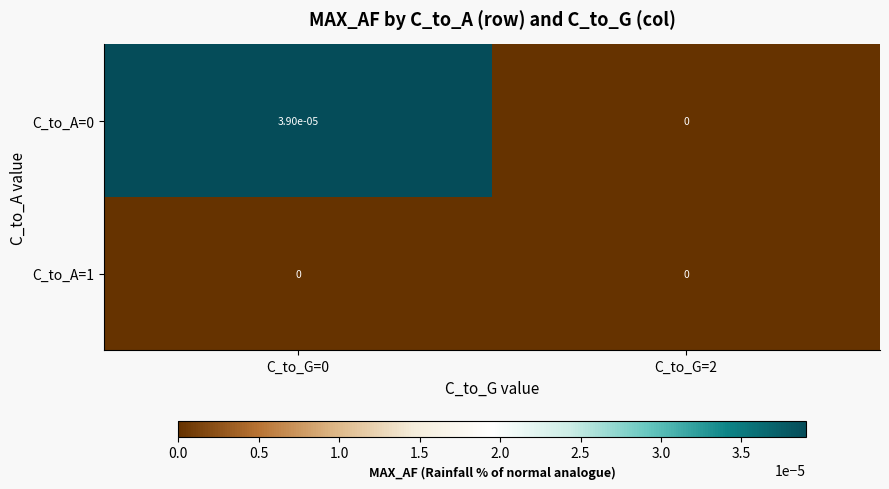

Is it true that C_to_A=0 equals 0.0 at C_to_G=2?

True